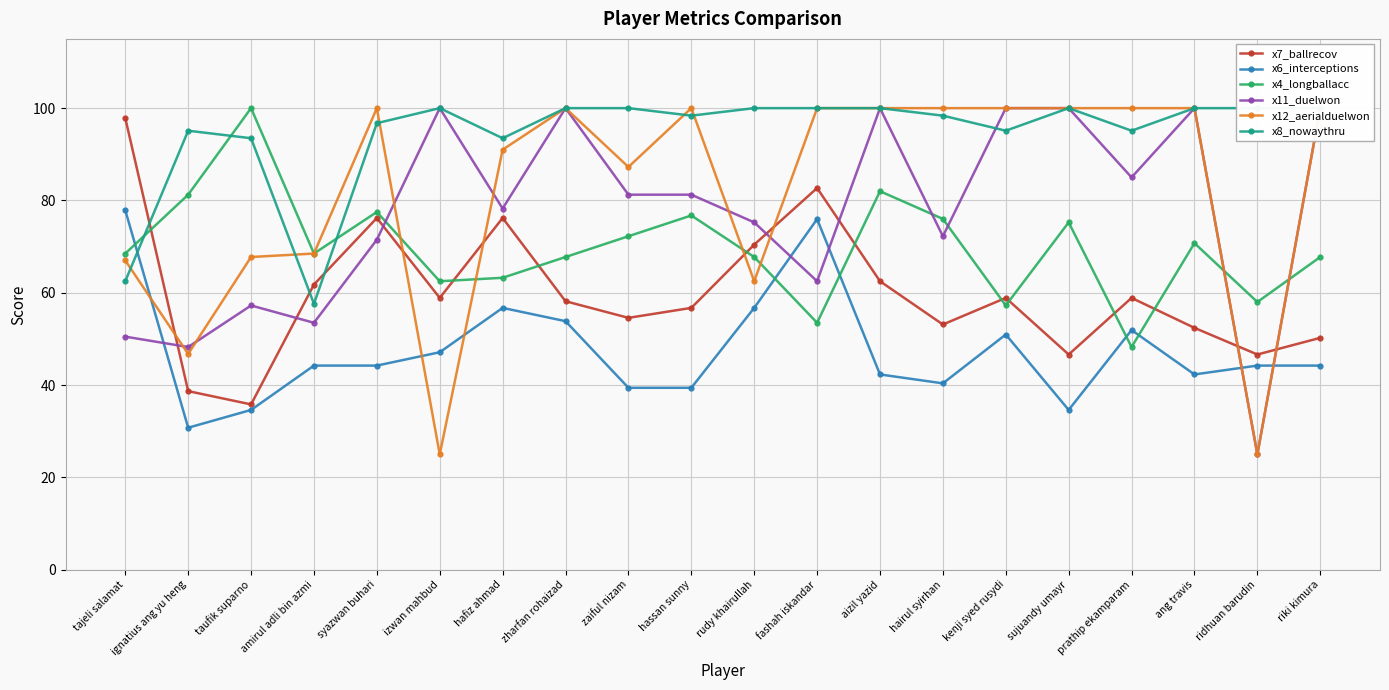

What is the highest value of the x12_aerialduelwon series?

100.0